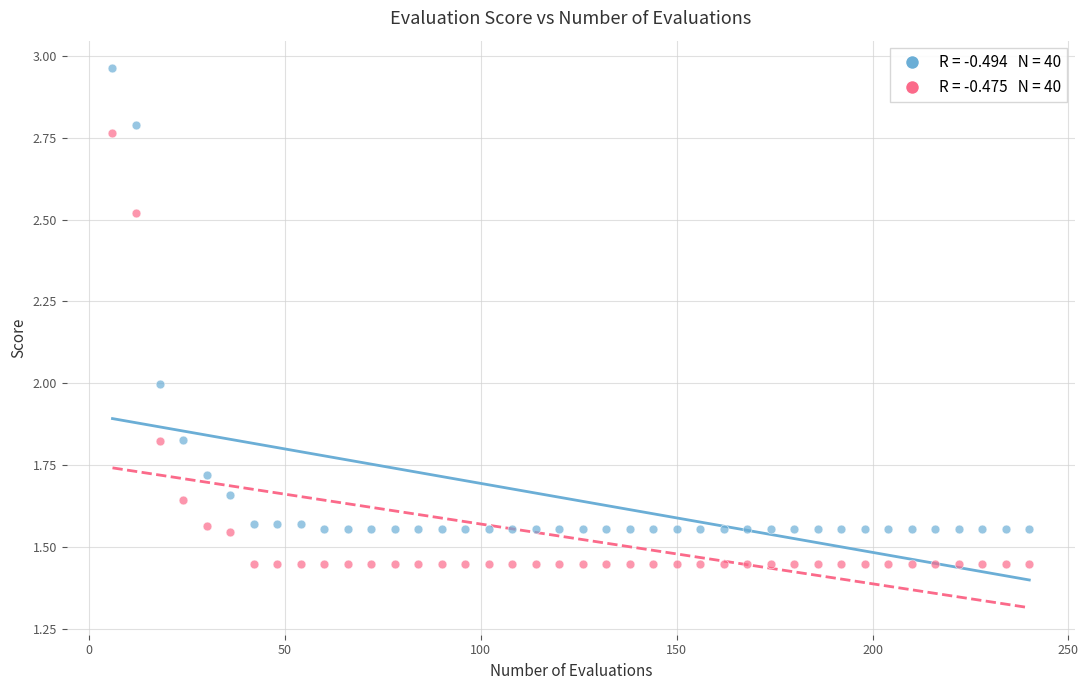

Across all data points, what is the range of X values (max minus min)?

234.0